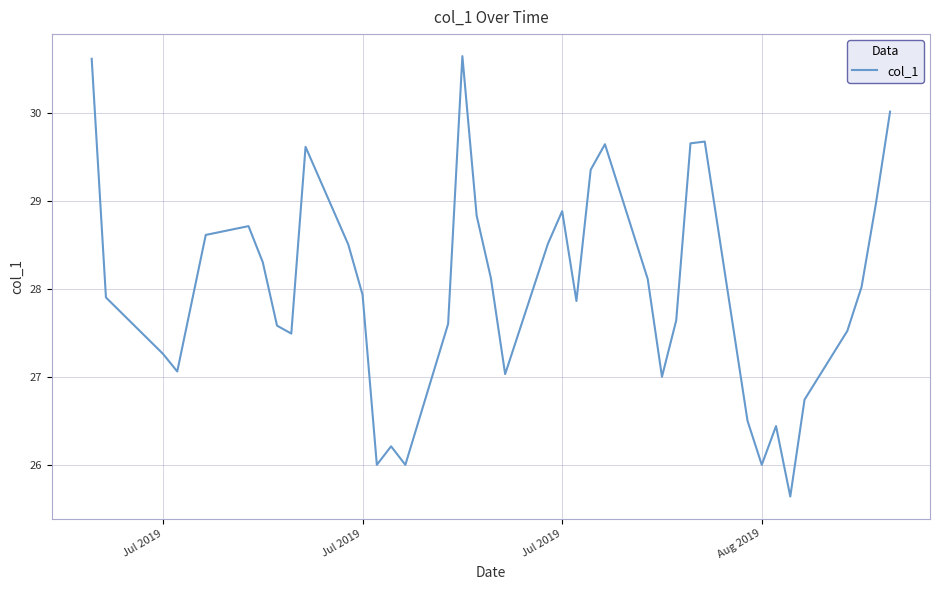

Is this an area chart (filled region under the line)?

No